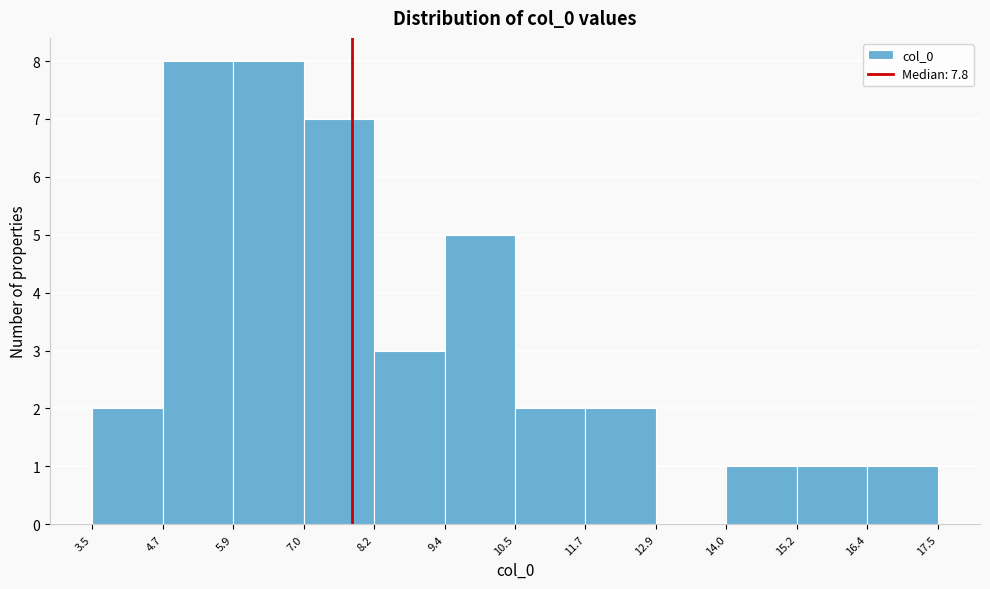

What is the height of the bar covering 5.9 to 7.0 on the x-axis? The values are not printed on the chart, so give them approximately, as read against the axis.

8